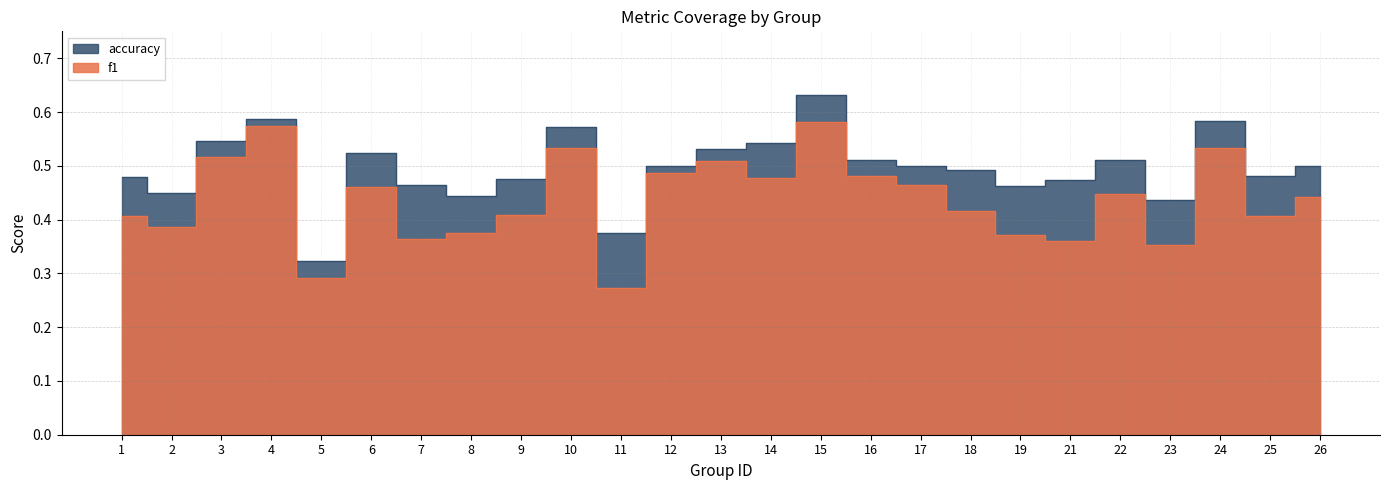

What is the sum of the accuracy values at 13 and 24?

1.1